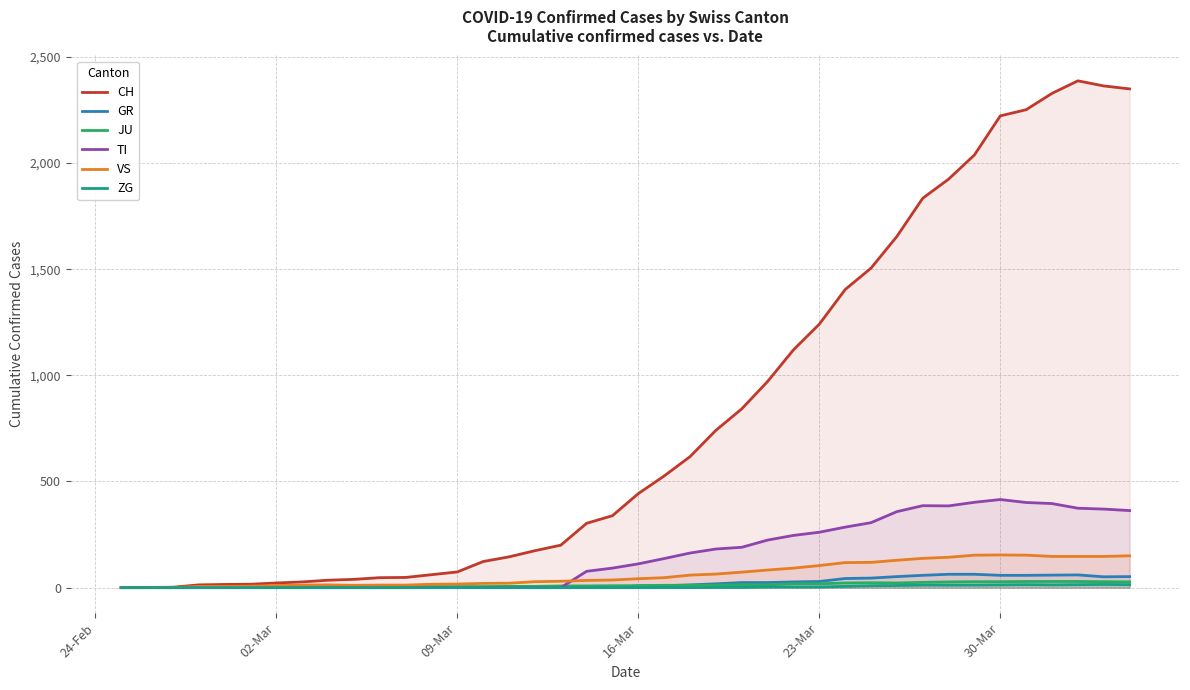

Which series has the largest range (max minus min)?

CH